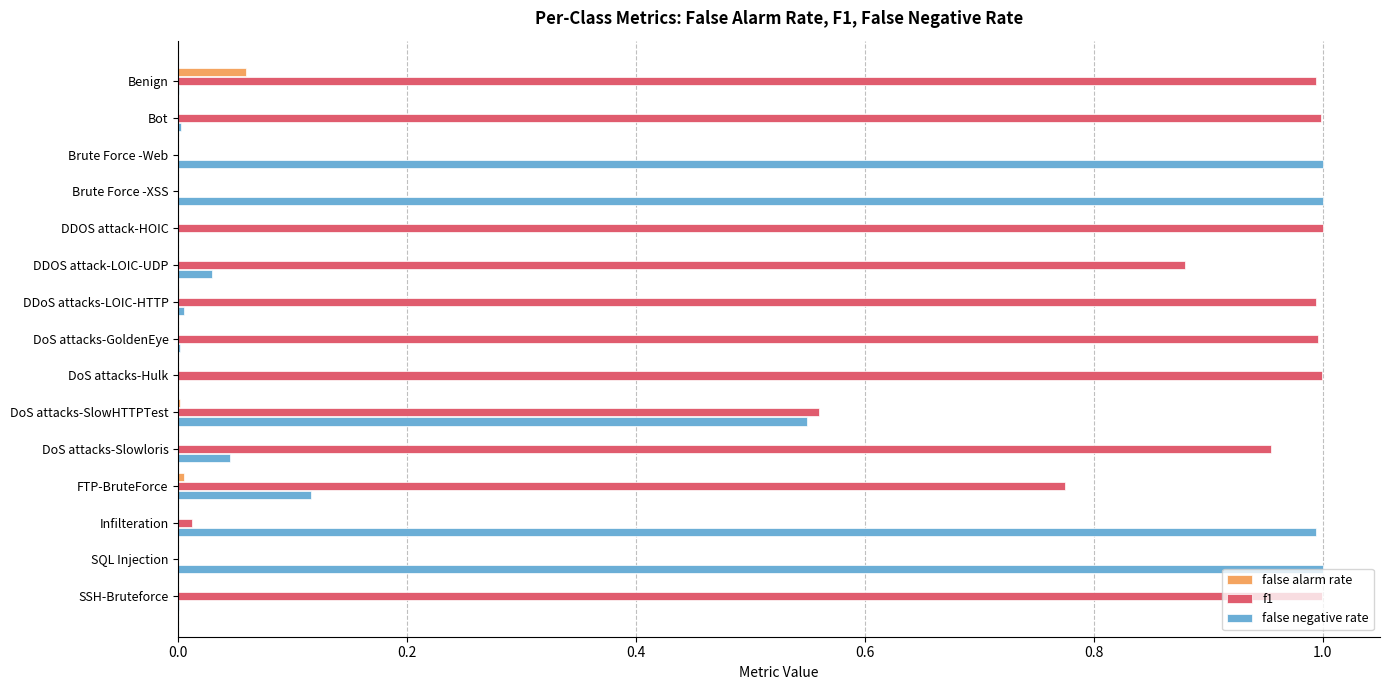

Is it true that f1 equals 1.0 at Benign?

True